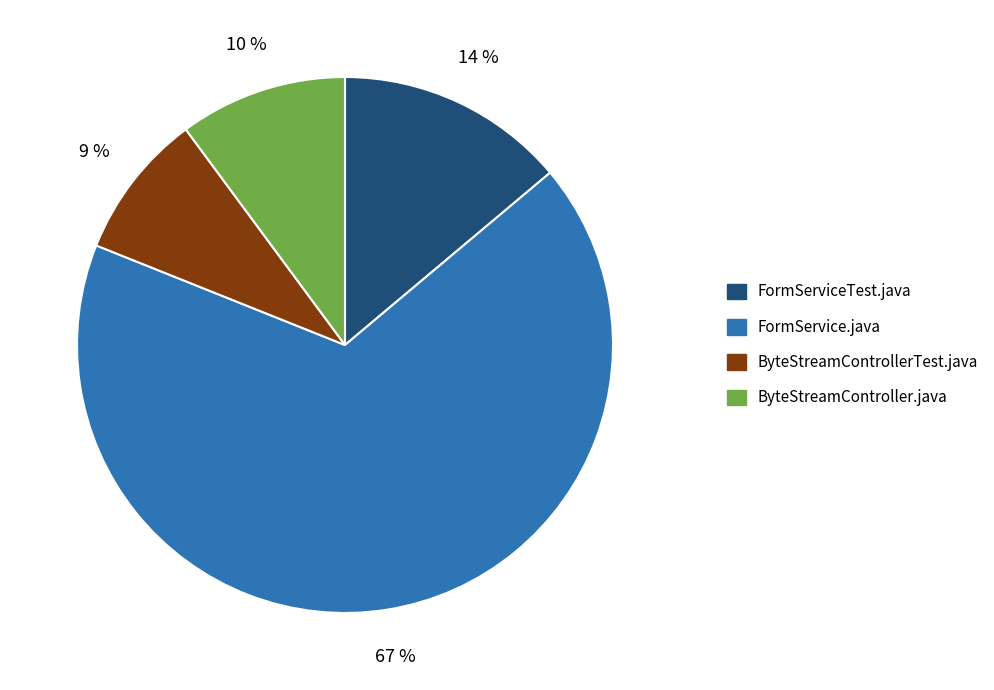

What percentage is the ByteStreamControllerTest.java slice, to the nearest percent?

9%